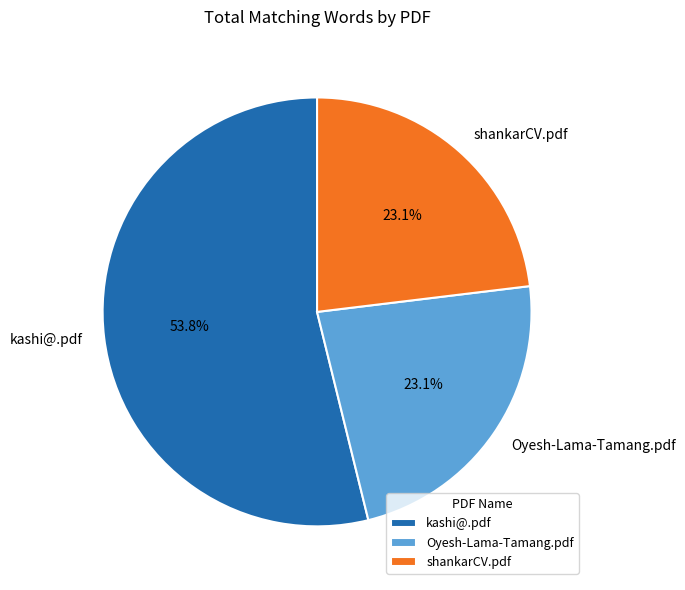

What is the largest slice in the pie chart?

kashi@.pdf